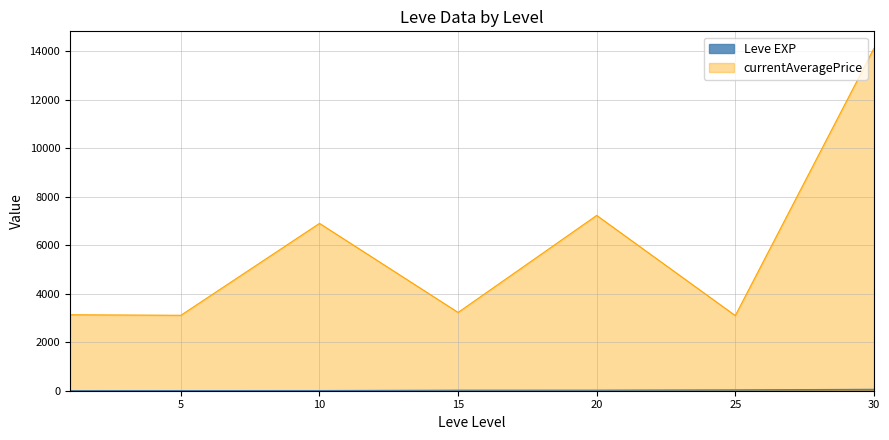

At which label does Leve EXP first exceed 20?

18